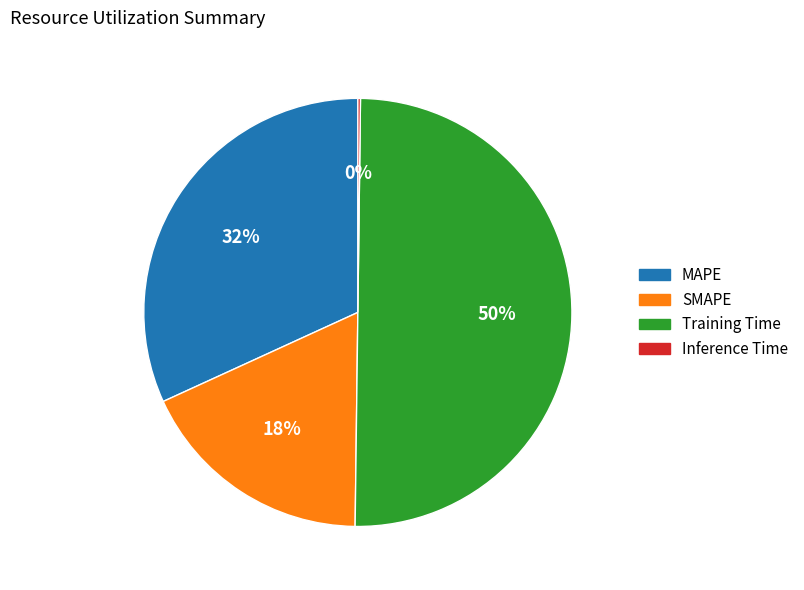

Which category has the biggest portion of the pie?

Training Time